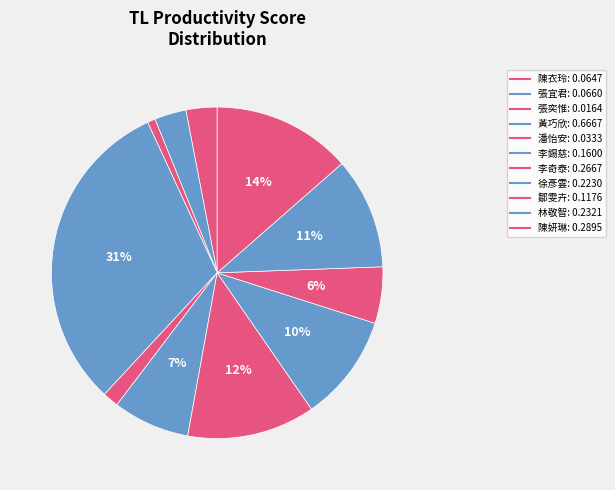

Combined, what portion of the pie is 張奕惟 and 陳衣玲?

3.8%